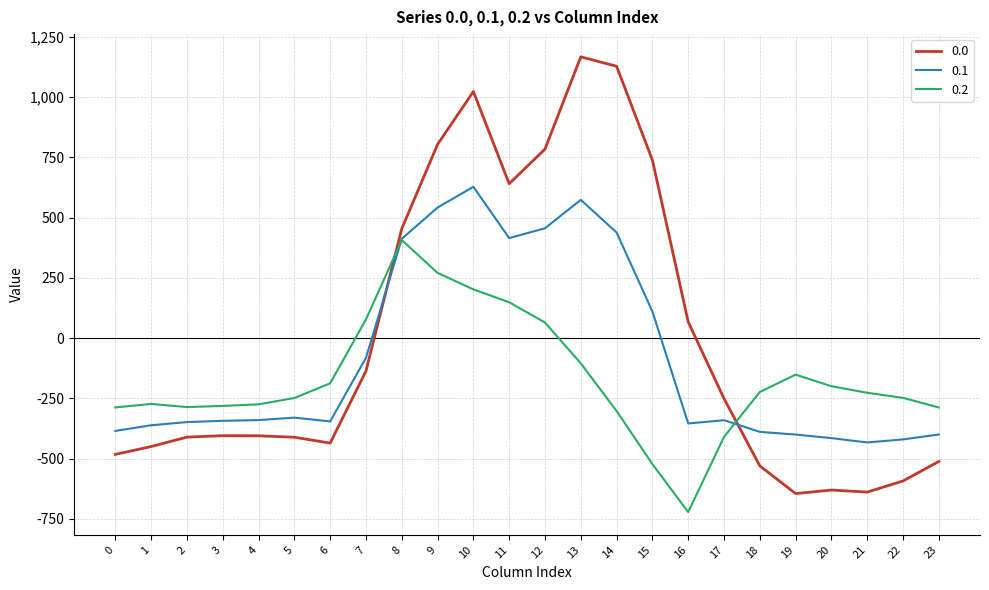

What is the spread (max minus min) of values at 0?

194.9